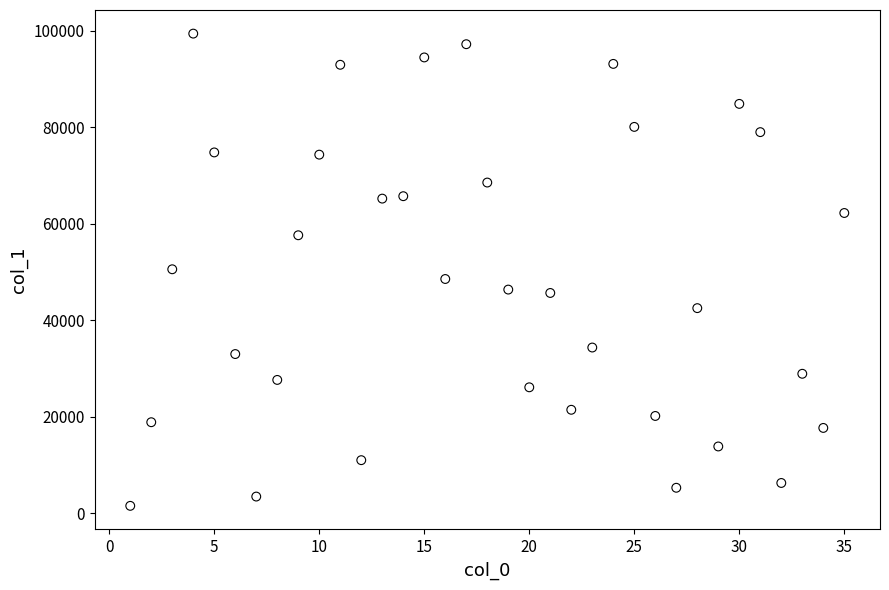

What is the range of X values (max minus min)?

34